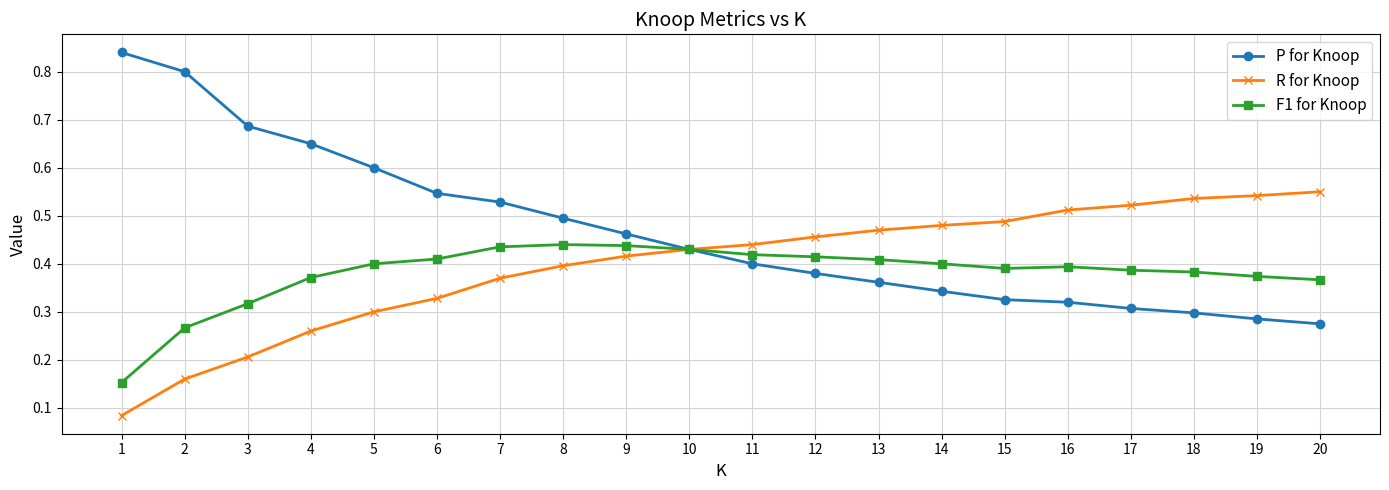

Which series has the widest spread of values?

P for Knoop